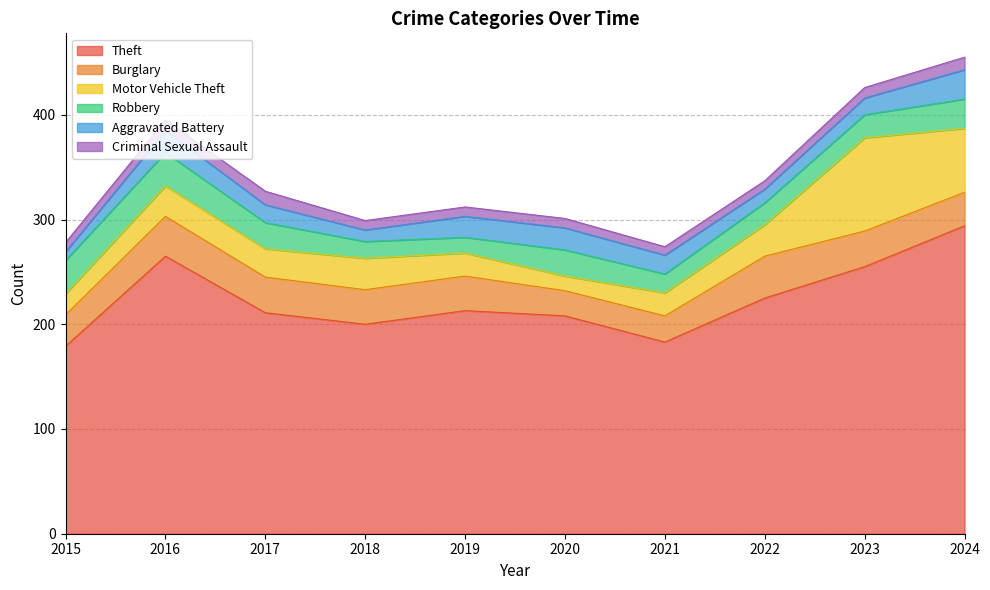

How many lines are shown in the chart?

6